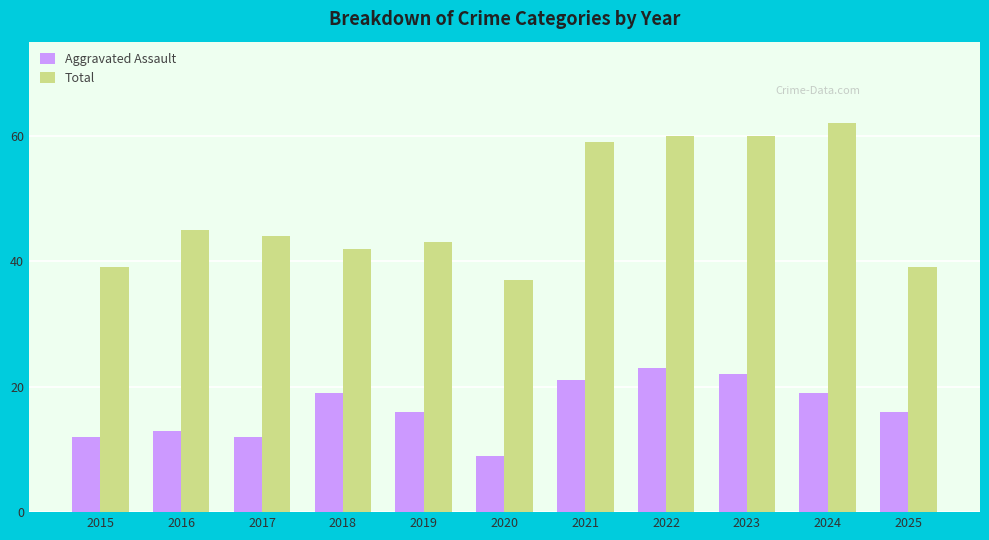

What are all the series names shown in the legend?

Aggravated Assault, Total